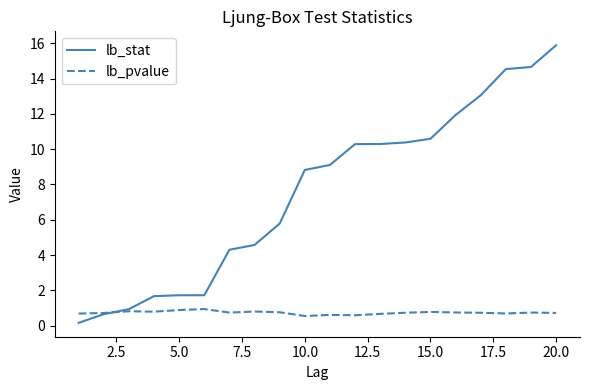

Which series has the largest total across all categories?

lb_stat